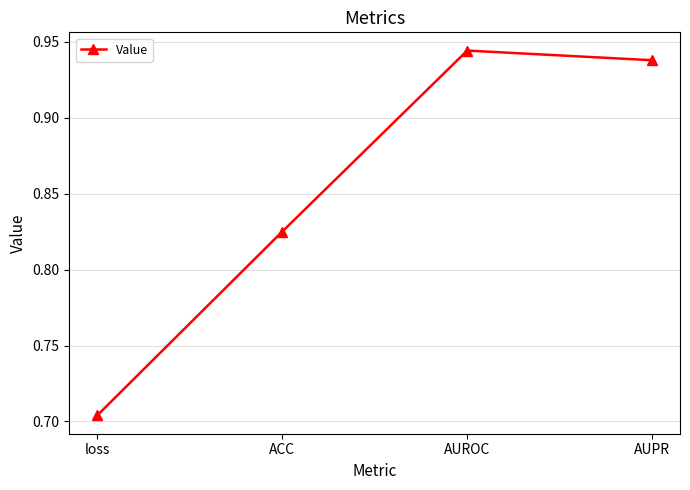

What position from the left is AUPR?

4